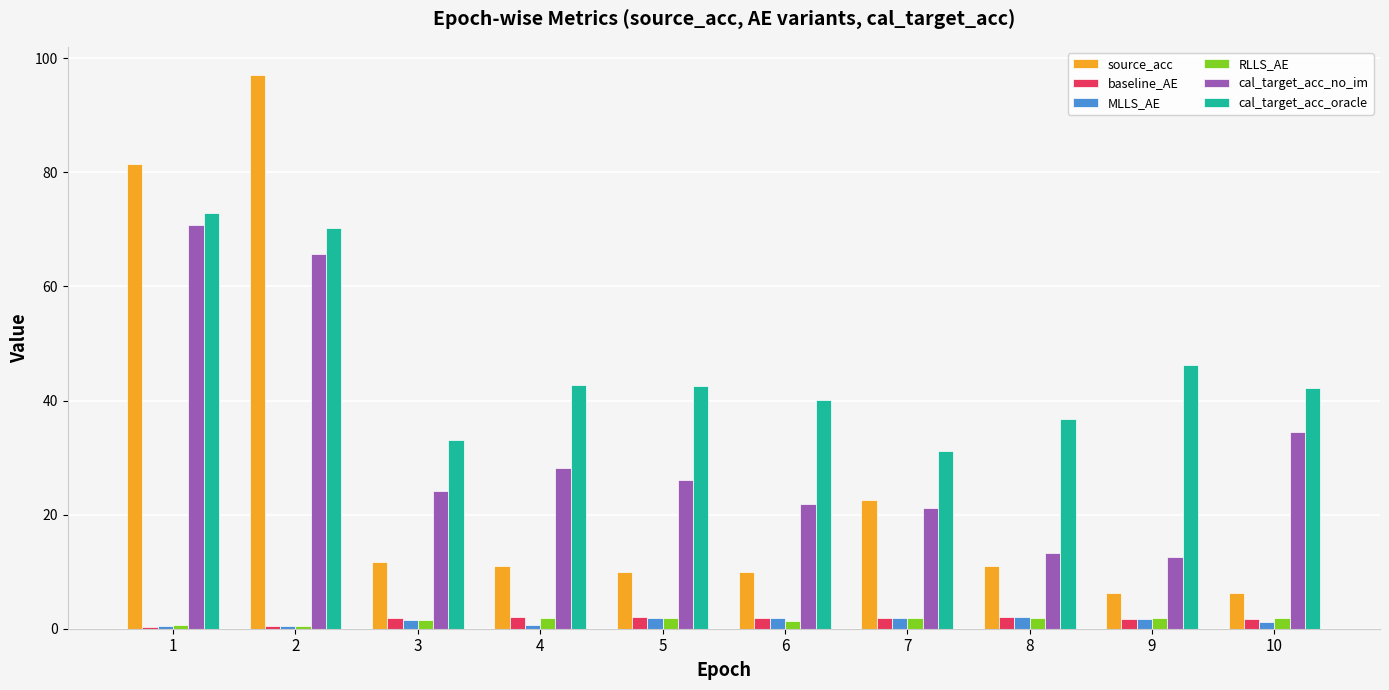

Which series has the widest spread of values?

source_acc